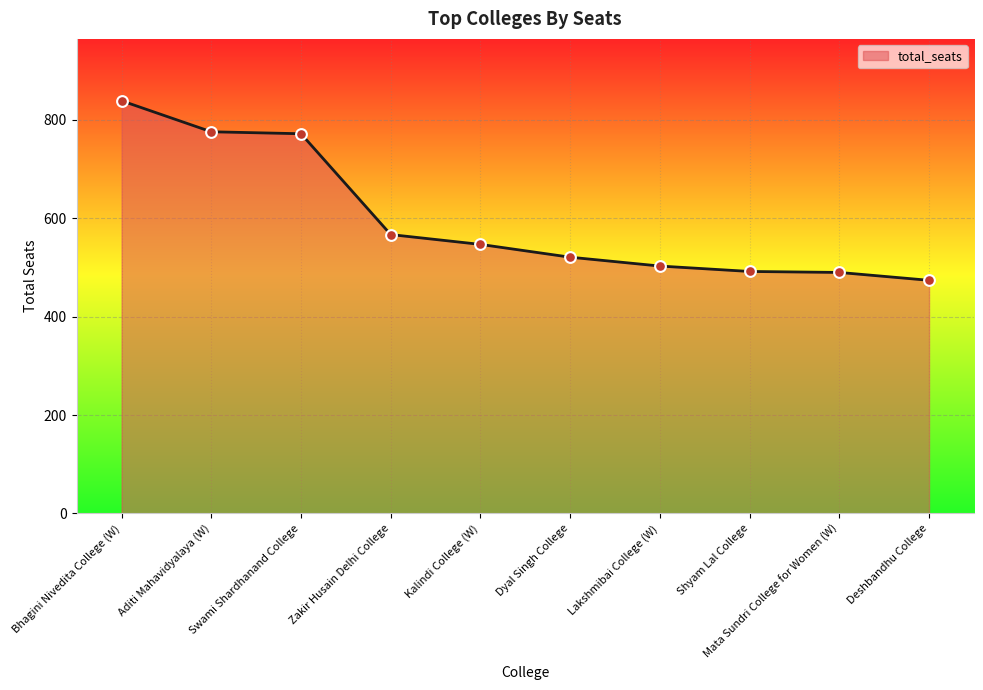

What is the change in value from Lakshmibai College (W) to Deshbandhu College?

-29